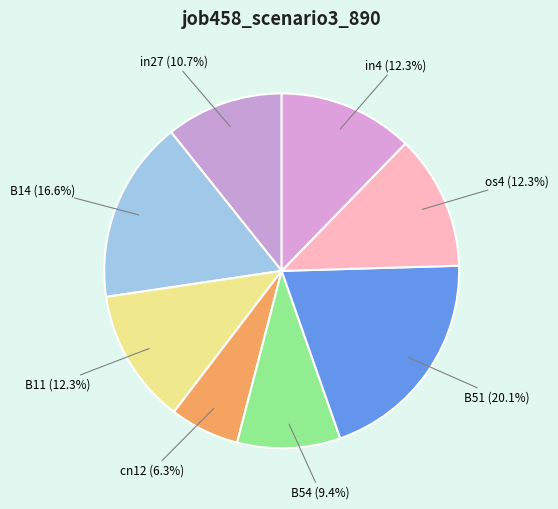

Which category has the biggest portion of the pie?

B51